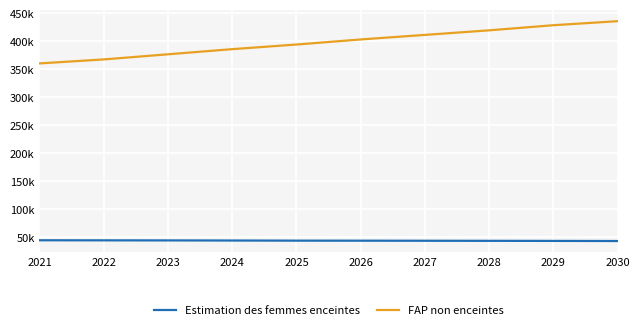

Reading left to right, extract all data points from this chart.

Estimation des femmes enceintes: 2021=44742.9	2022=44610.0	2023=44480.6	2024=44295.4	2025=44055.9	2026=43985.1	2027=43865.8	2028=43726.4	2029=43593.3	2030=43387.1
FAP non enceintes: 2021=360257.1	2022=367390.0	2023=376519.4	2024=385704.6	2025=393944.1	2026=403014.9	2027=411134.2	2028=419273.6	2029=428406.7	2030=435612.9